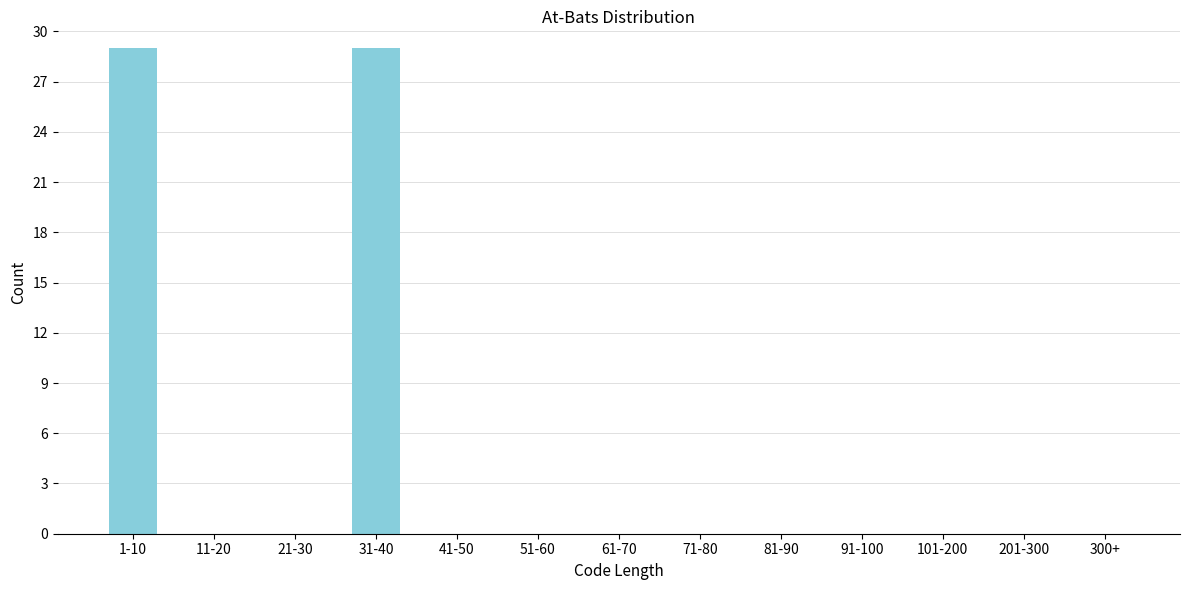

Reading left to right, what are all the values shown in this chart?

1-10=29	11-20=0	21-30=0	31-40=29	41-50=0	51-60=0	61-70=0	71-80=0	81-90=0	91-100=0	101-200=0	201-300=0	300+=0